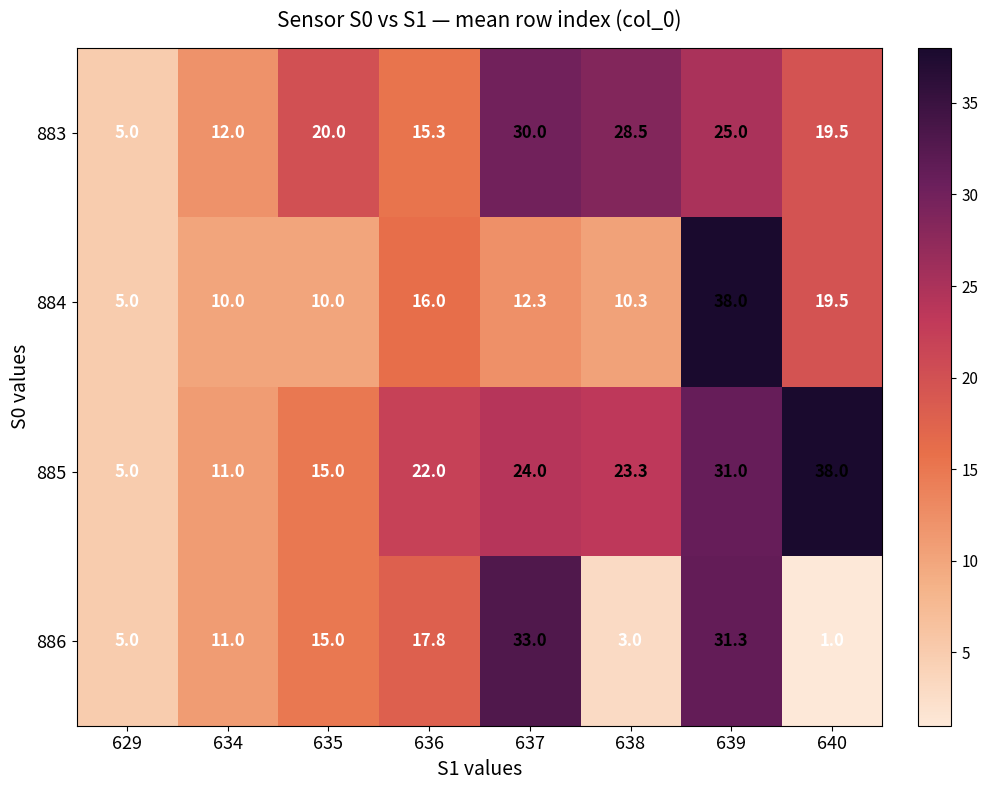

What is the maximum value shown in the chart?

38.0